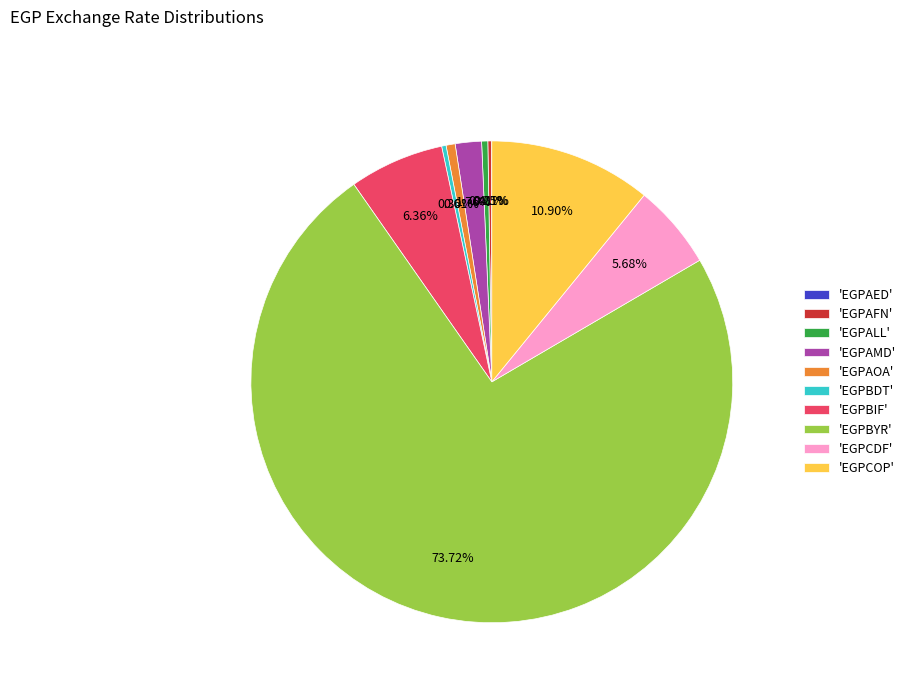

Which category has the biggest portion of the pie?

'EGPBYR'